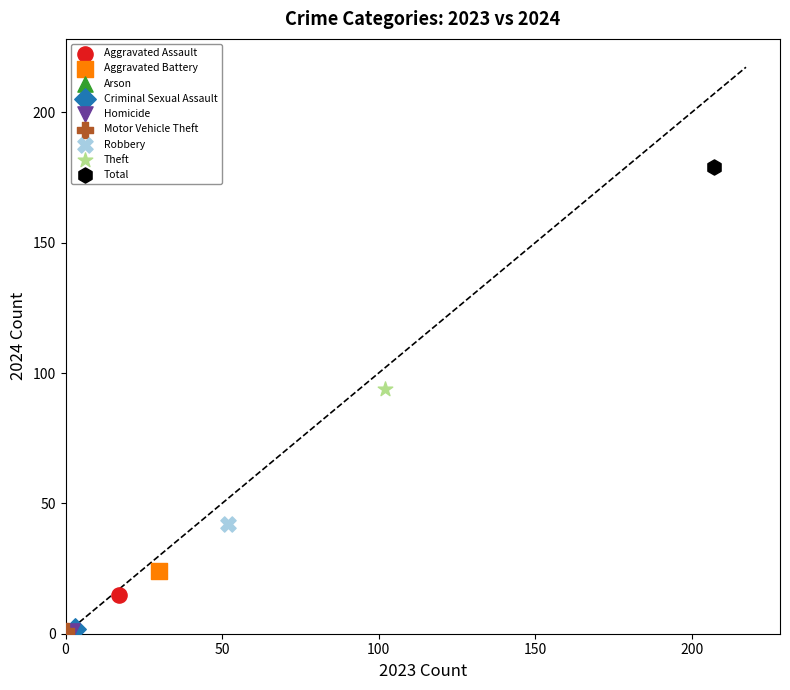

What are all the series names shown in the legend?

Aggravated Assault, Aggravated Battery, Arson, Criminal Sexual Assault, Homicide, Motor Vehicle Theft, Robbery, Theft, Total